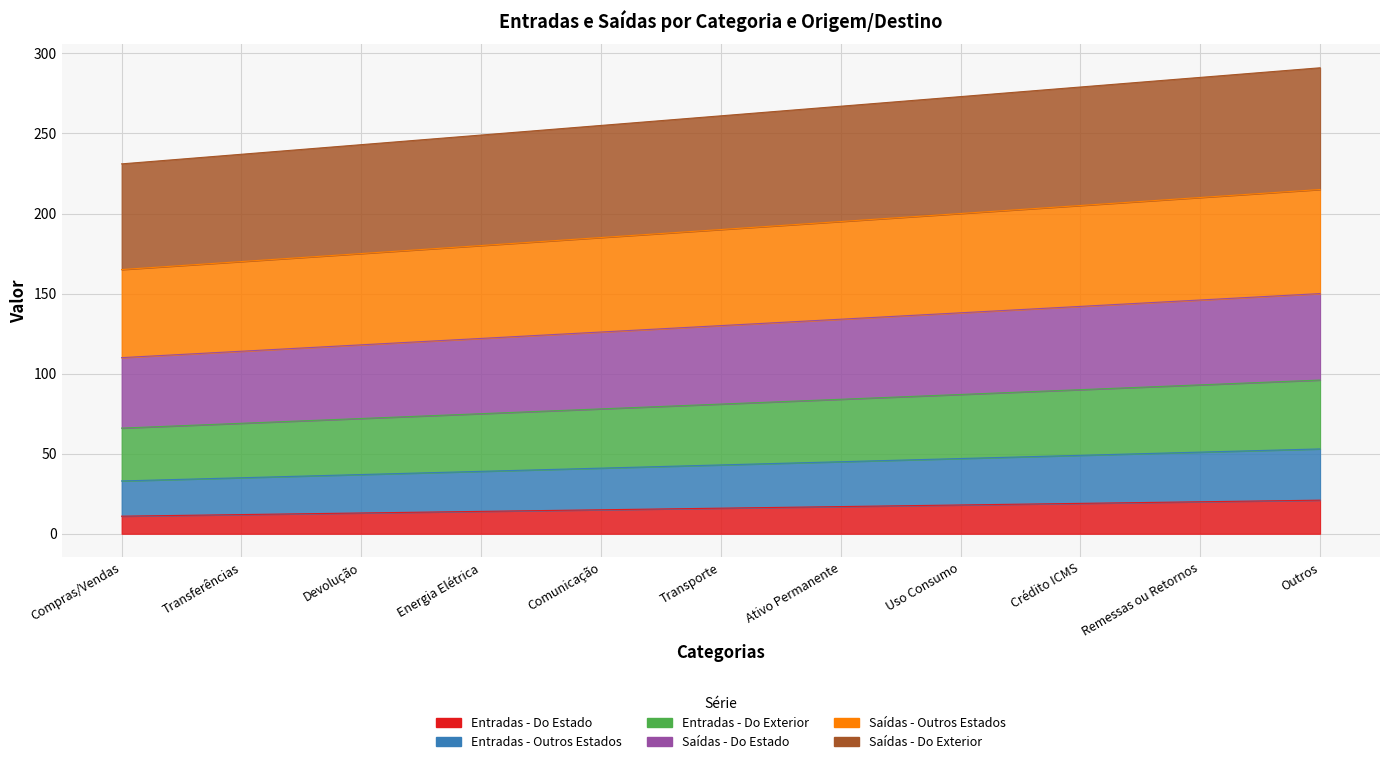

Where is Saídas - Outros Estados nearest to the value 190?

Transporte